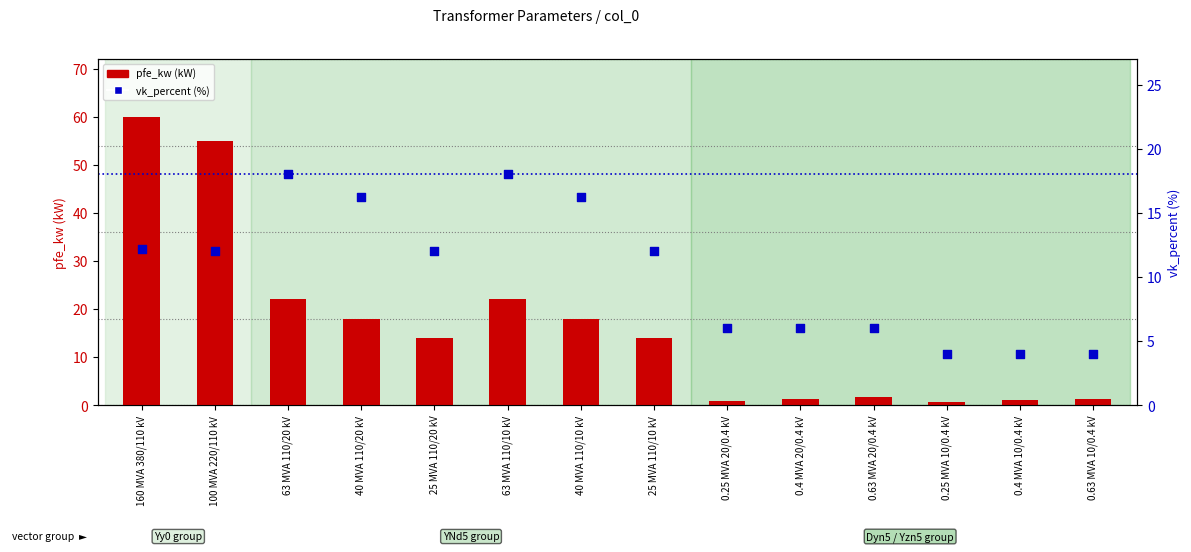

What are all the series names shown in the legend?

pfe_kw, vk_percent